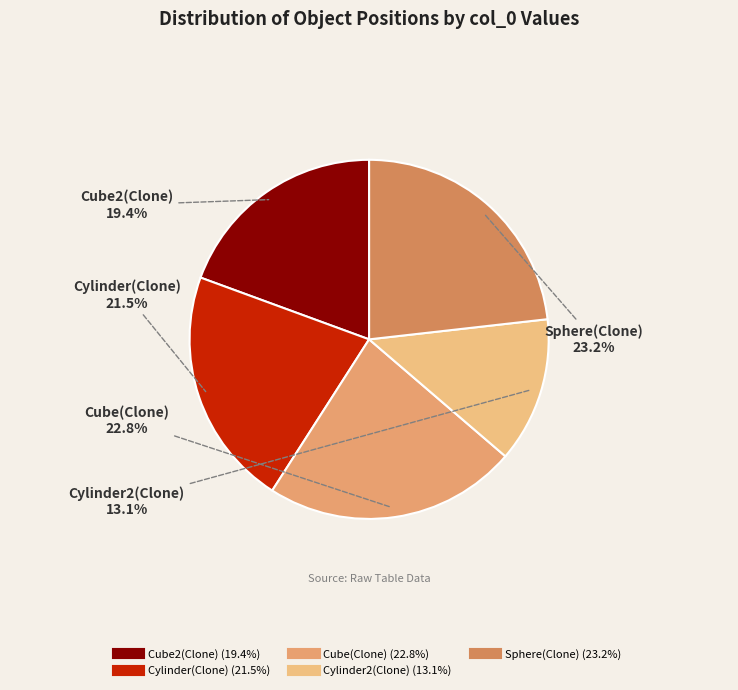

Between Cube(Clone) and Cylinder2(Clone), which is larger?

Cube(Clone)